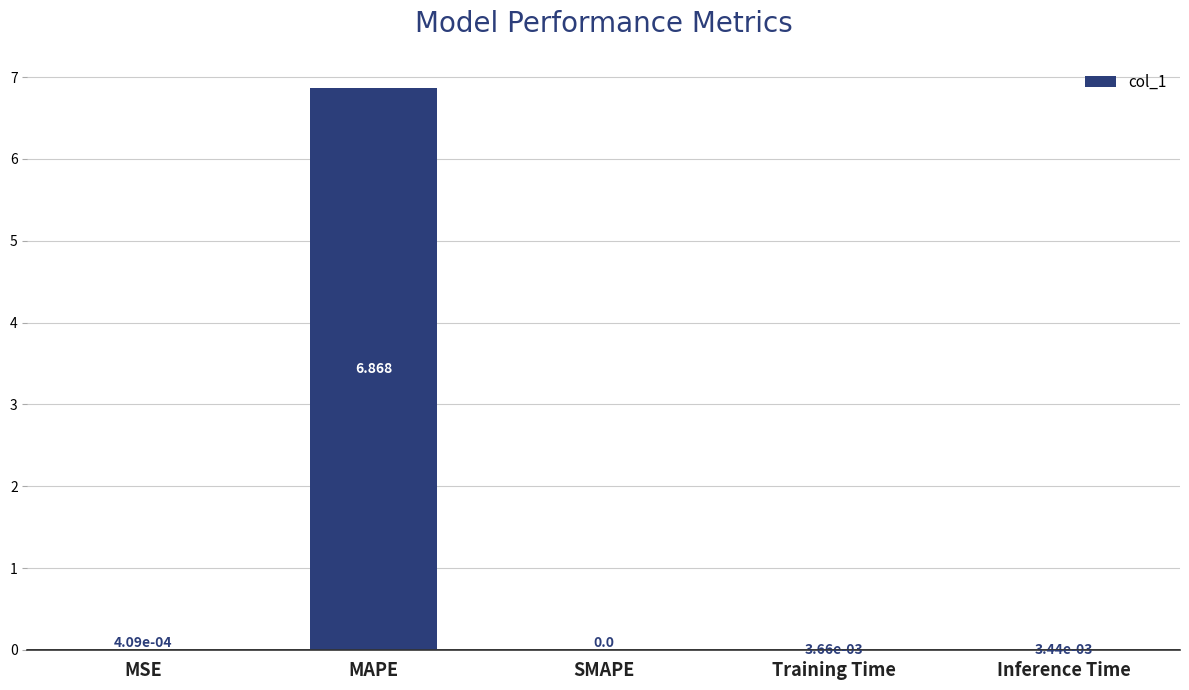

How many series are shown in this chart?

1